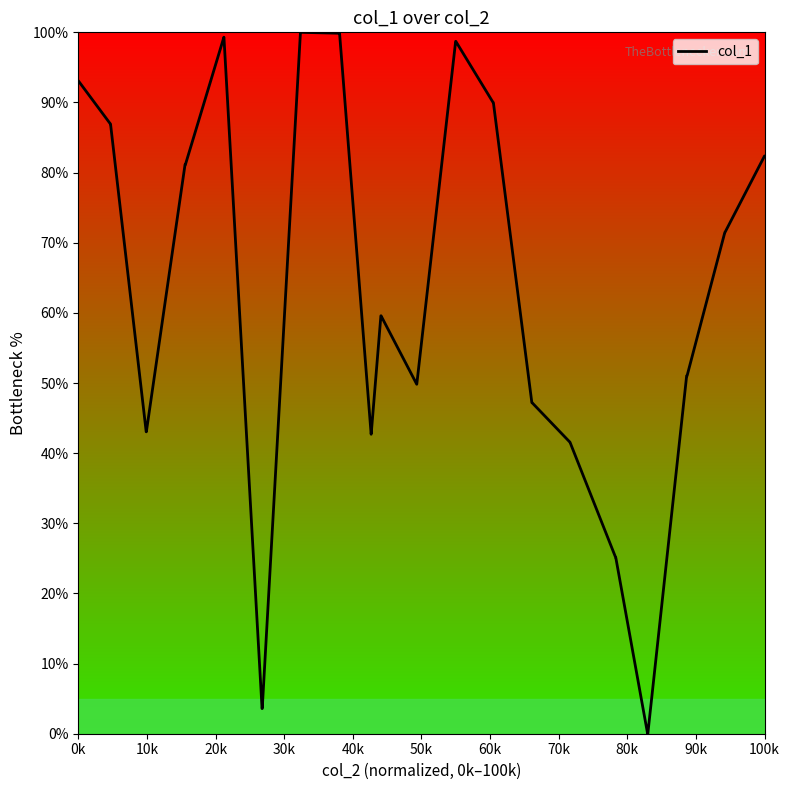

How many values are below 71?

20